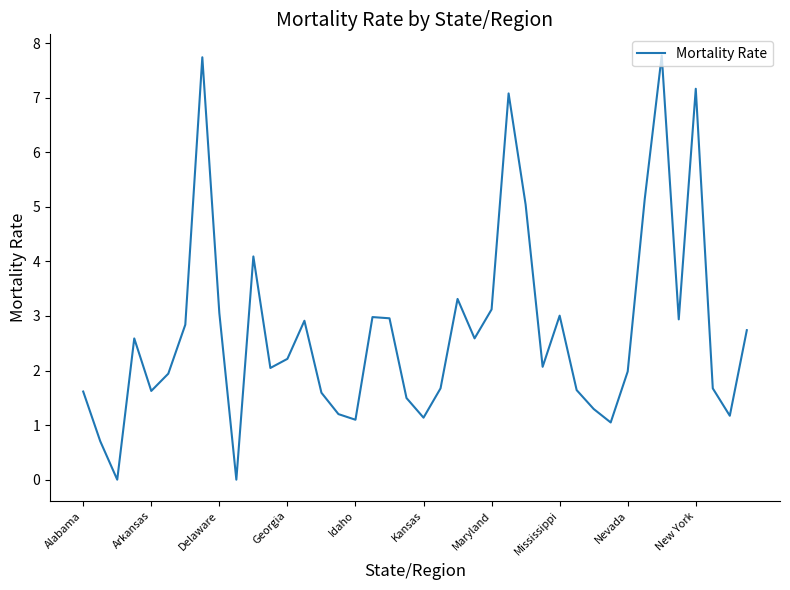

What is the greatest value displayed?

7.8